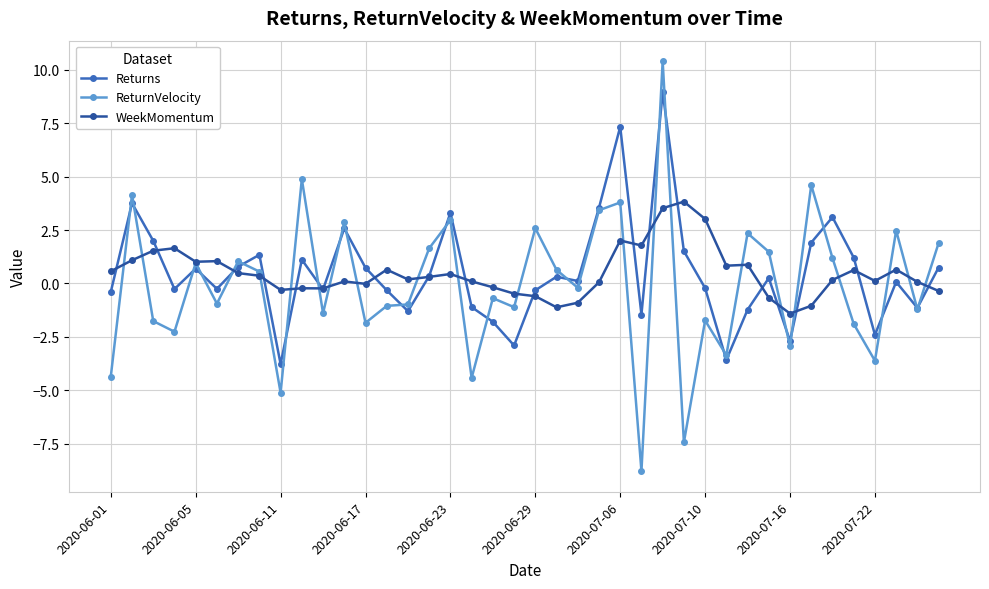

What is the minimum value for ReturnVelocity?

-8.8